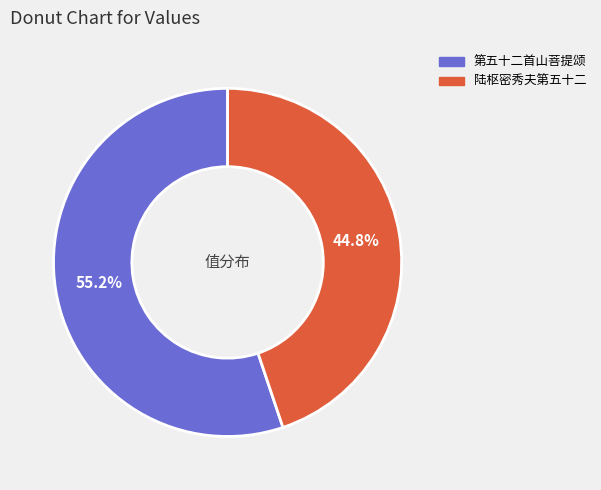

The 第五十二首山菩提颂 slice represents 55% of the pie. True or false?

True